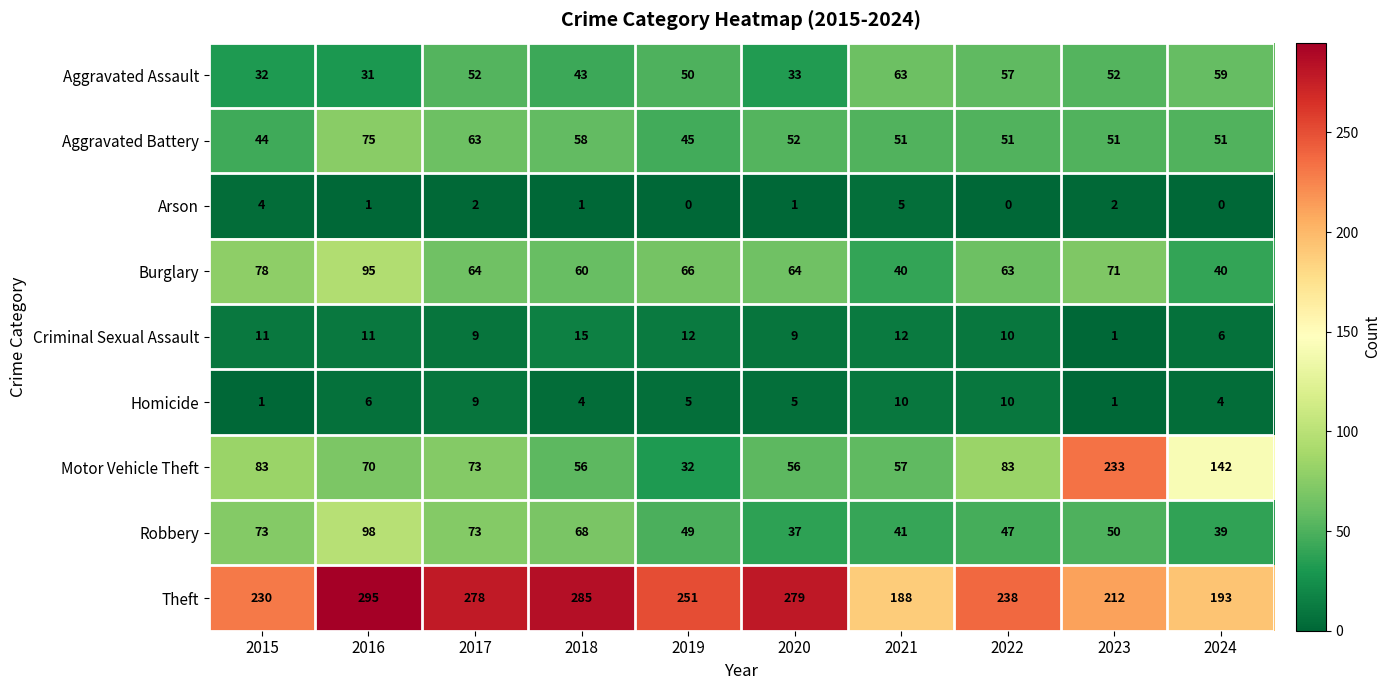

The Theft series shows 279 at 2020. True or false?

True